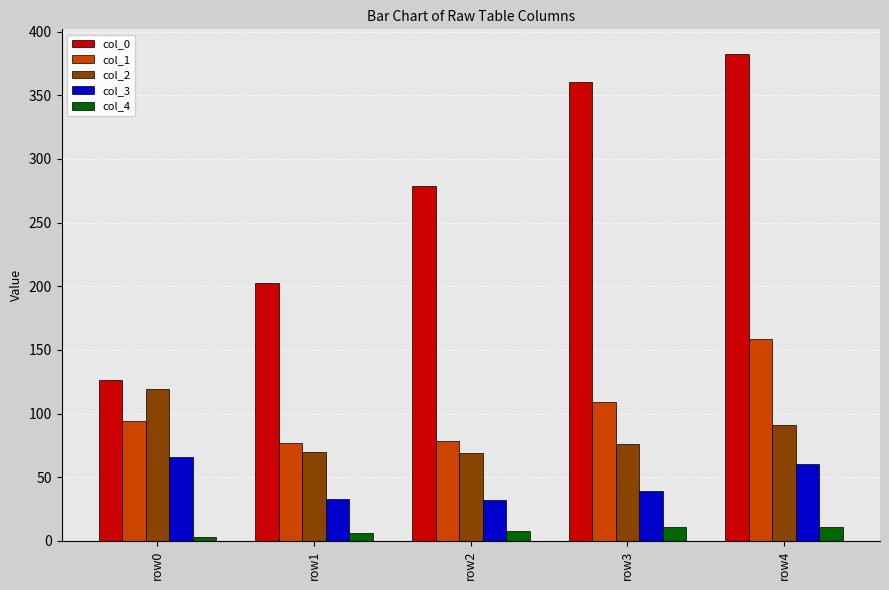

How many data points in col_2 are less than 76?

2